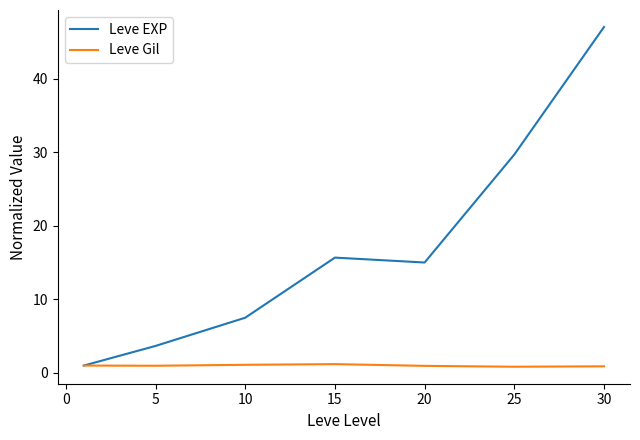

Count the number of data series in this chart.

2